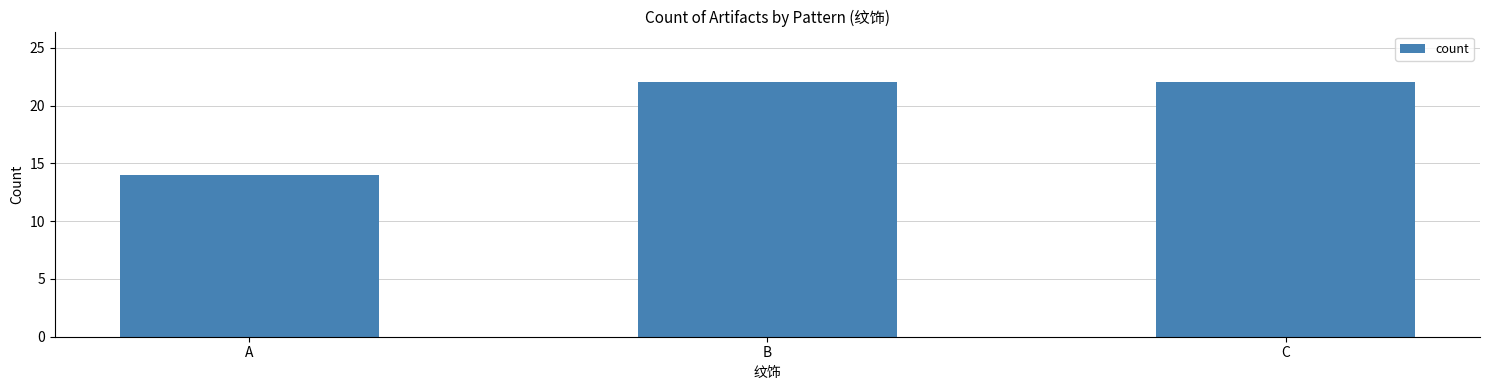

What is the sum of the values at B and A?

36